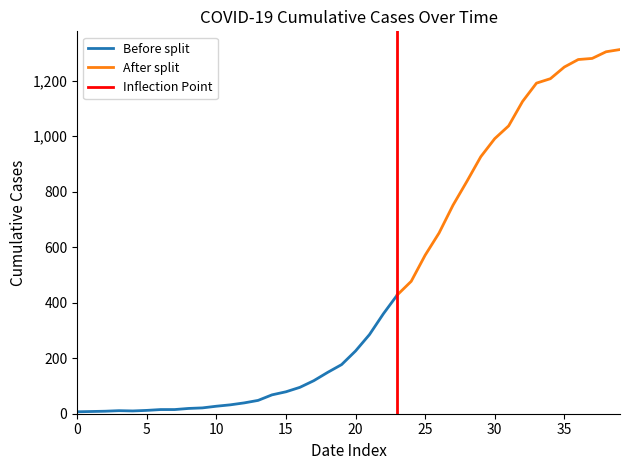

What is the maximum value for Before split?

428